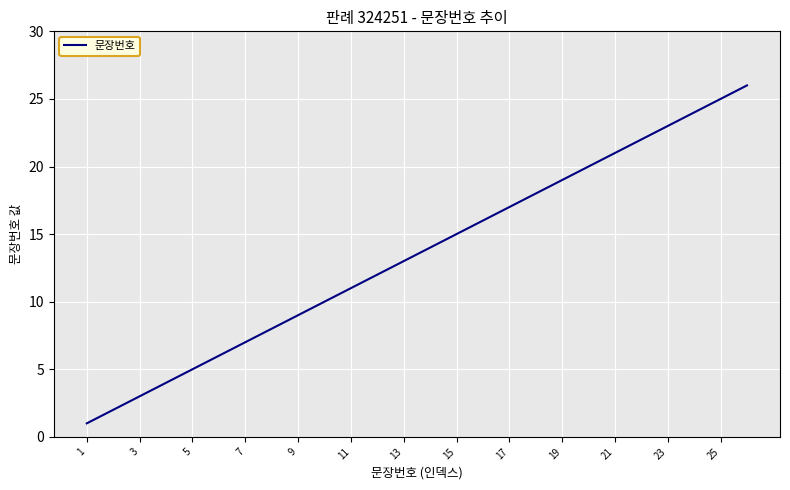

What is the maximum value shown in the chart?

26